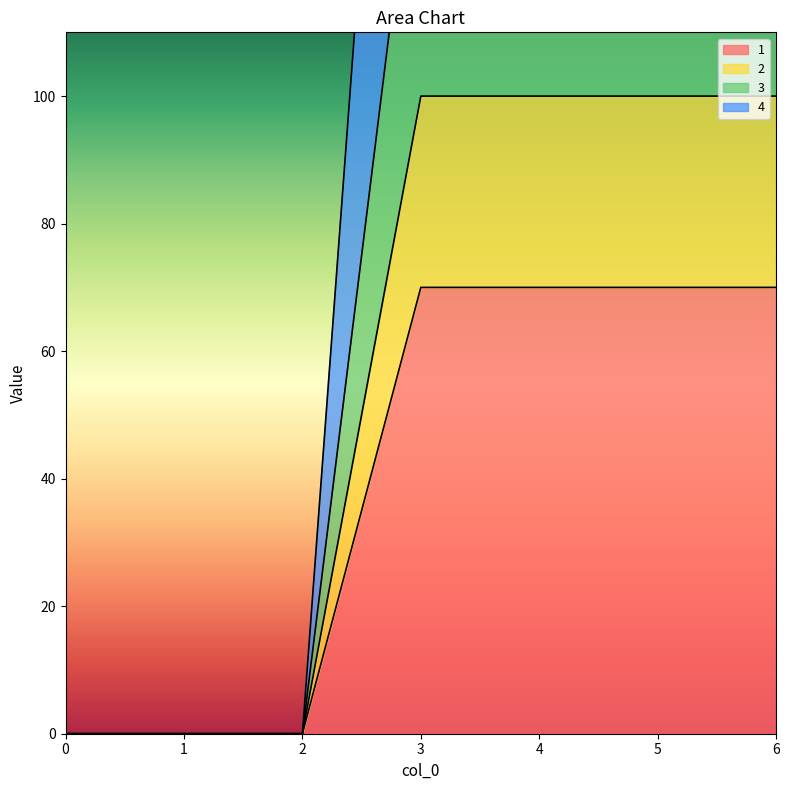

The value of 2 at 4 is 164. True or false?

False